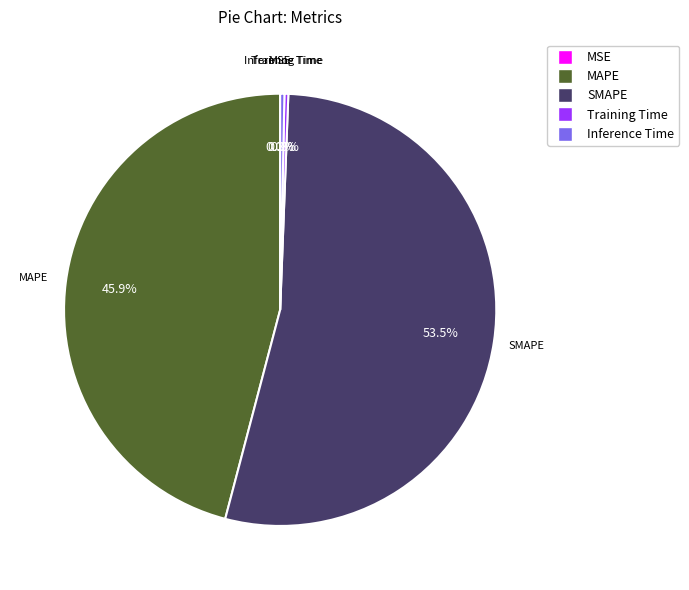

Which category has the biggest portion of the pie?

SMAPE